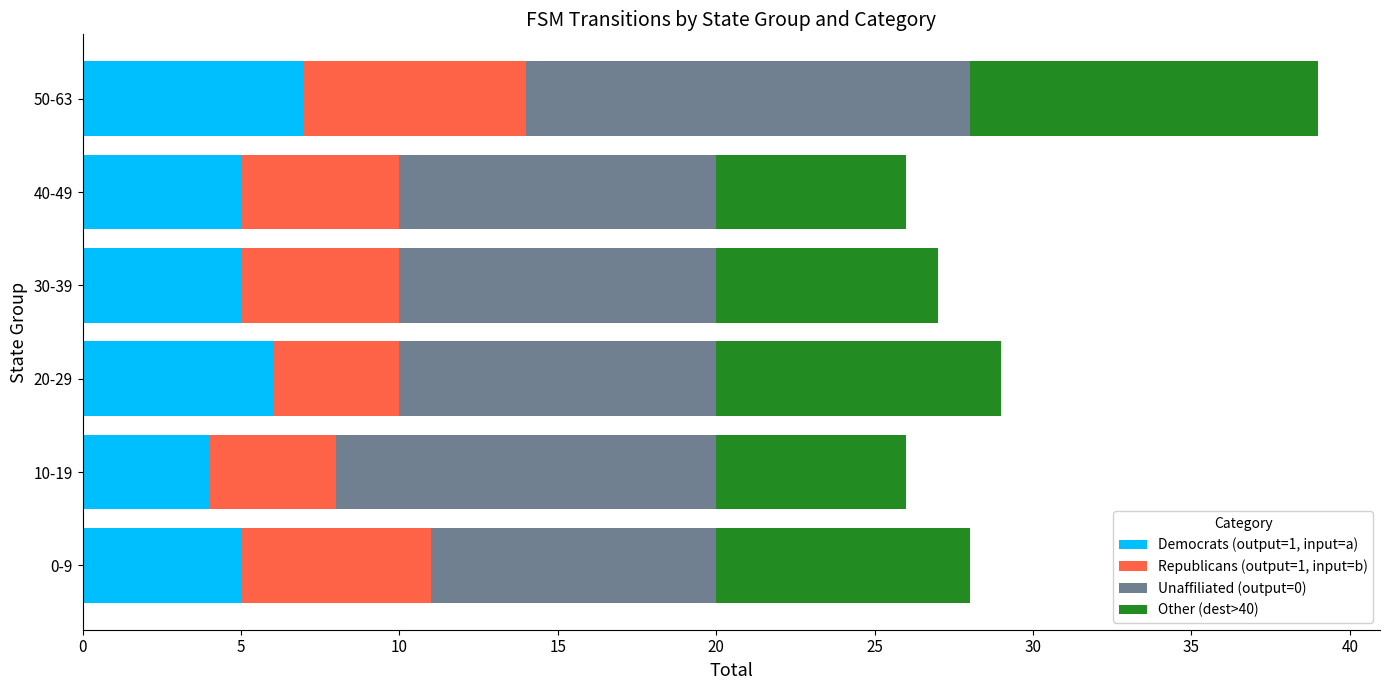

What is the total value across all series at 20-29?

29